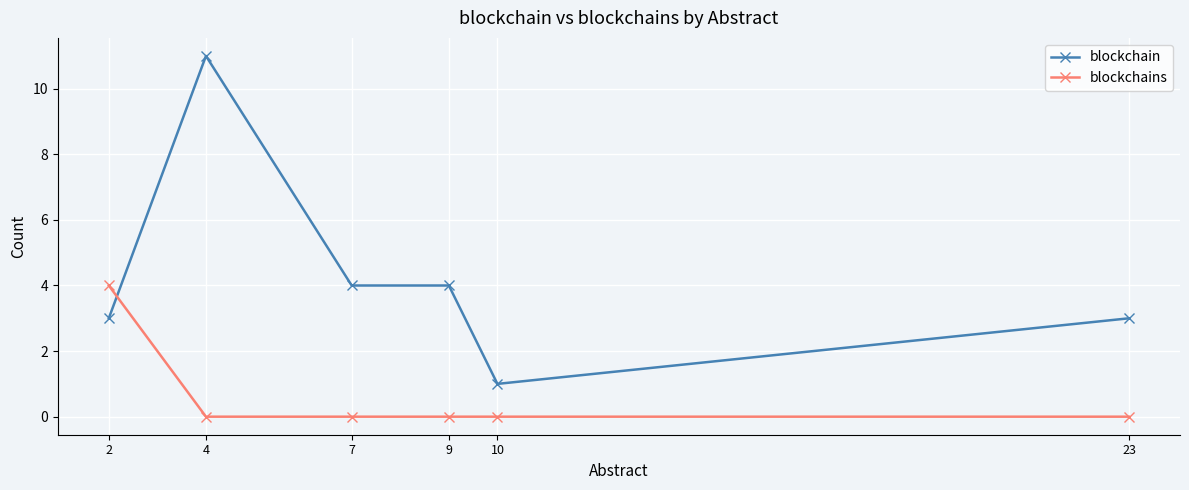

At which category is the sum across all series the highest?

4